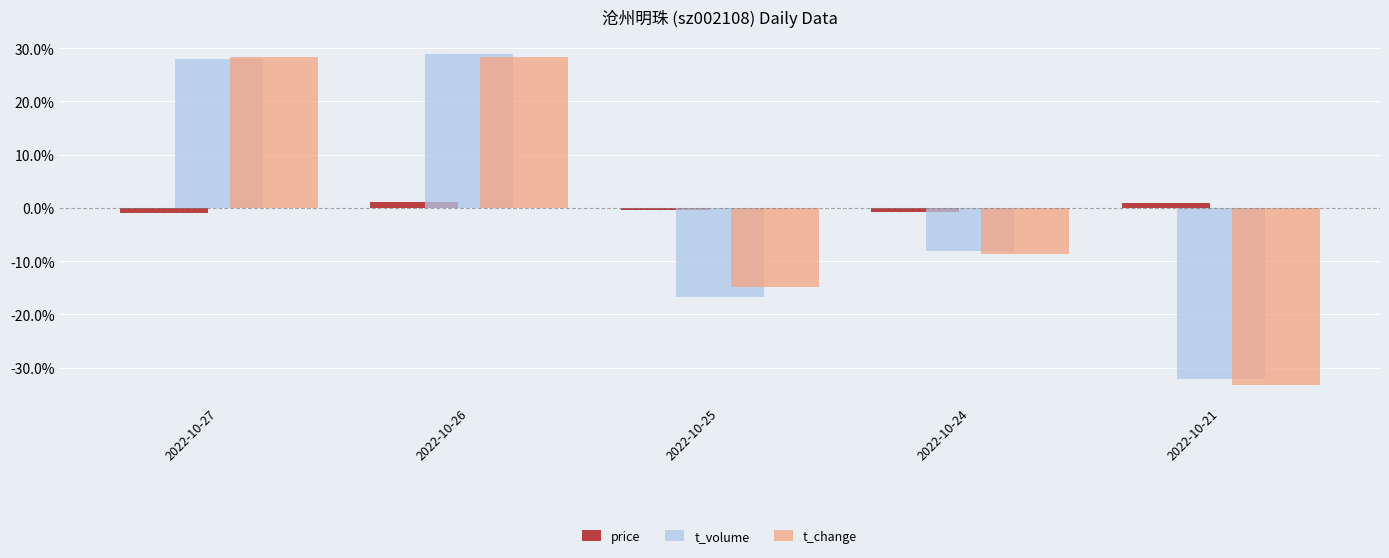

What is the minimum value shown in the chart?

-33.3